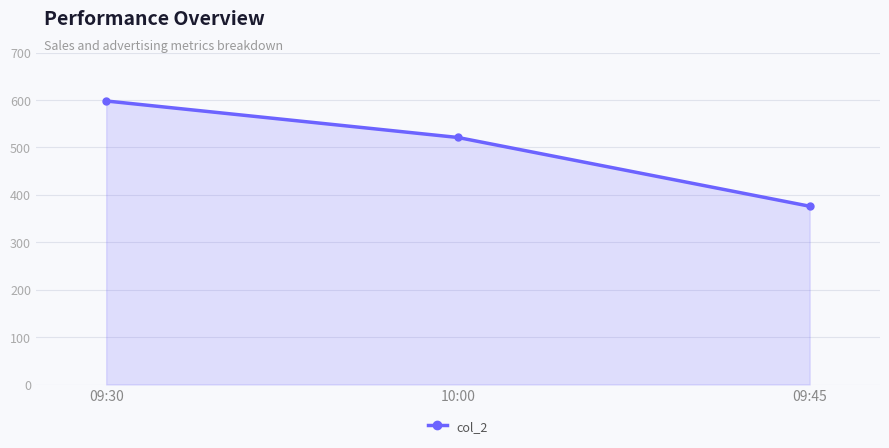

What is the difference between the maximum and second lowest values?

77